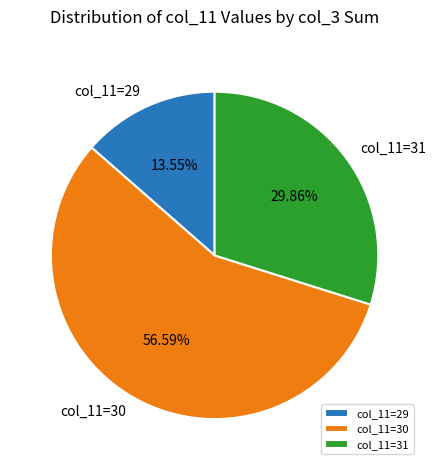

Is there a majority slice in this chart?

Yes